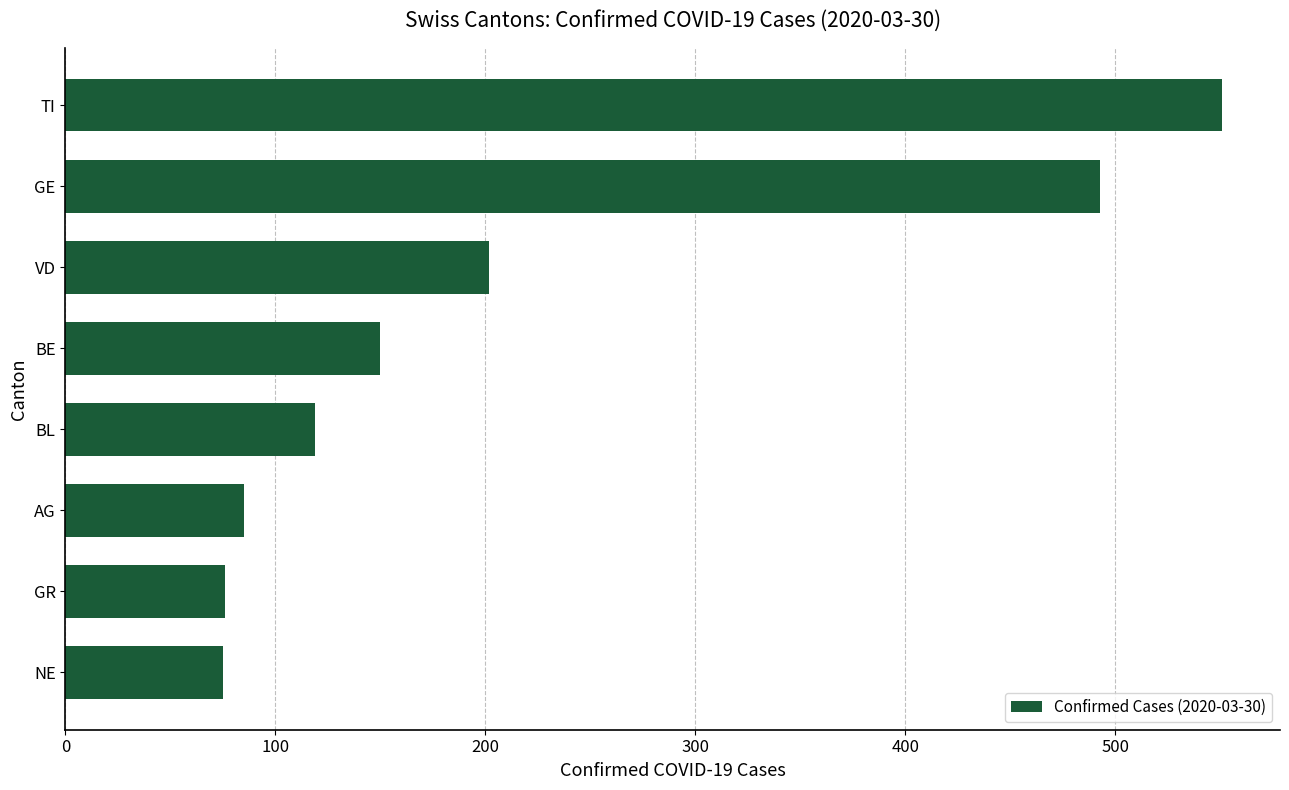

What is the value of the 1st bar from the top?

551